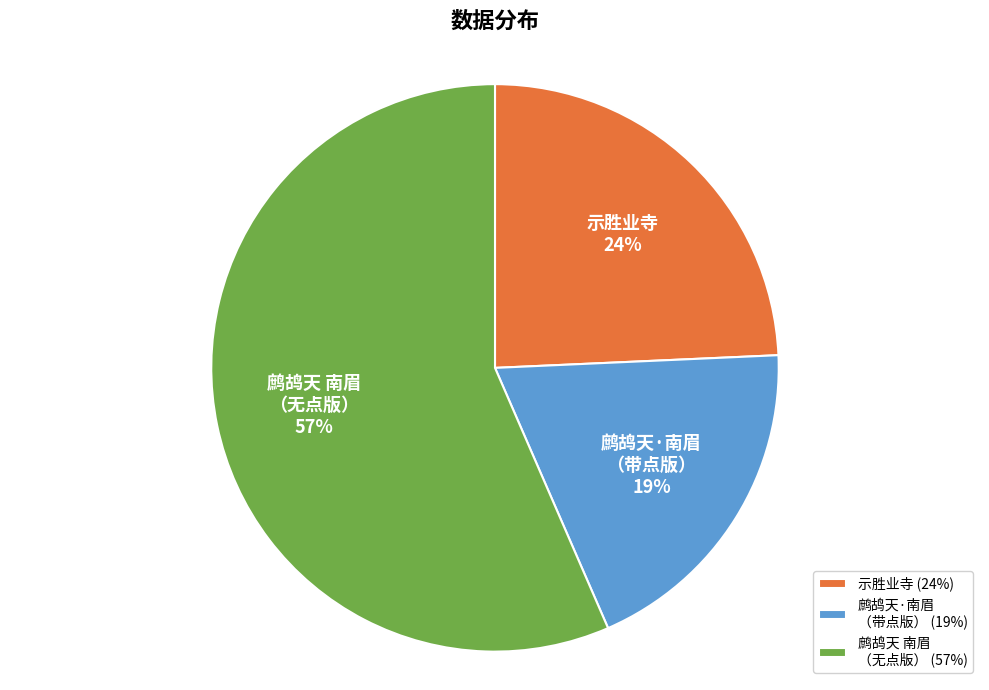

How many segments does this pie chart have?

3